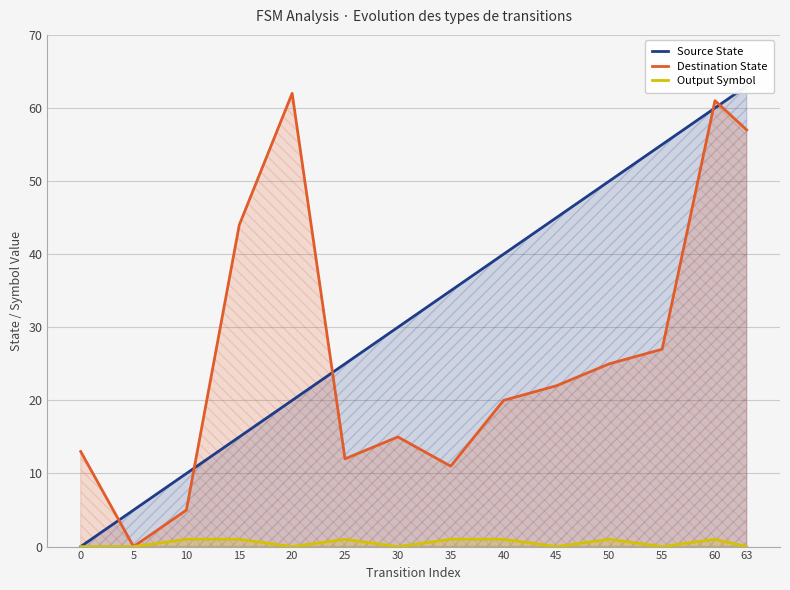

In Destination State, how many points are lower than both neighbors (excluding endpoints)?

3